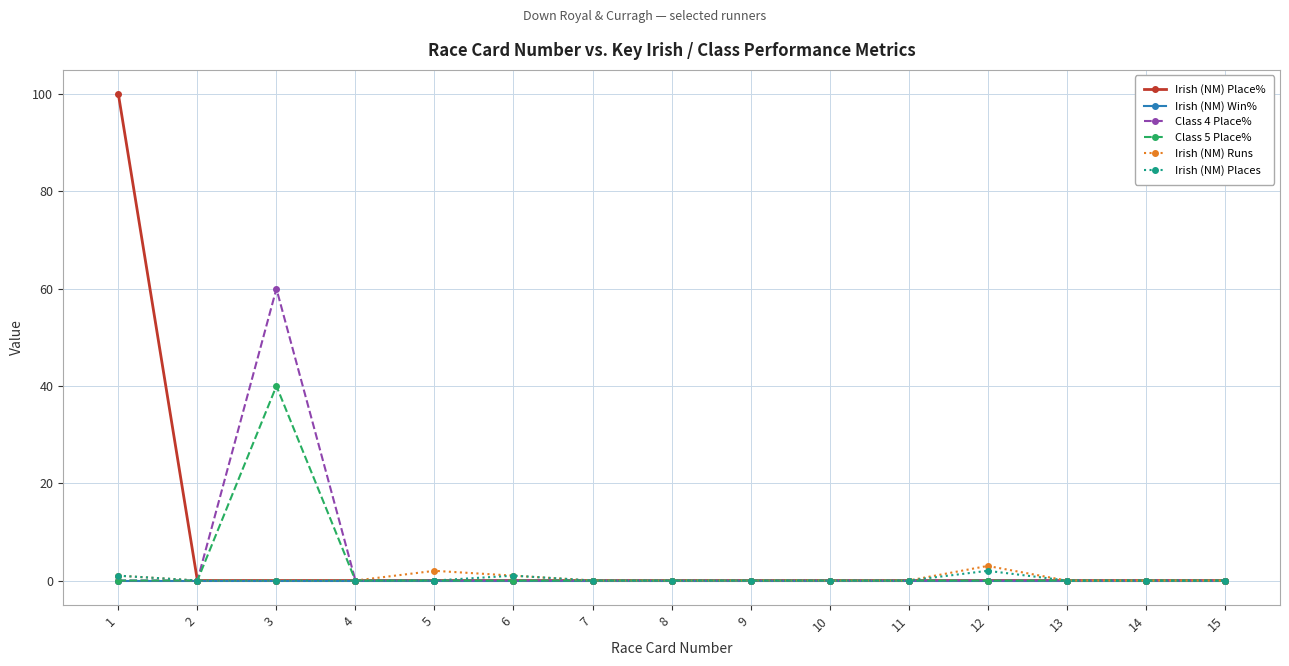

At how many categories does at least one series exceed 70?

1